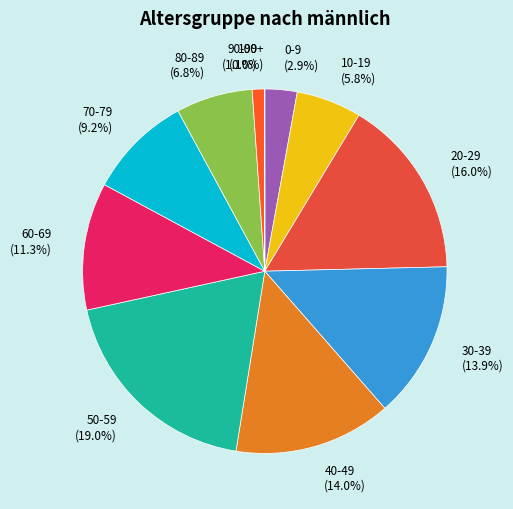

To the nearest percent, what percentage of the pie is 30-39?

14%